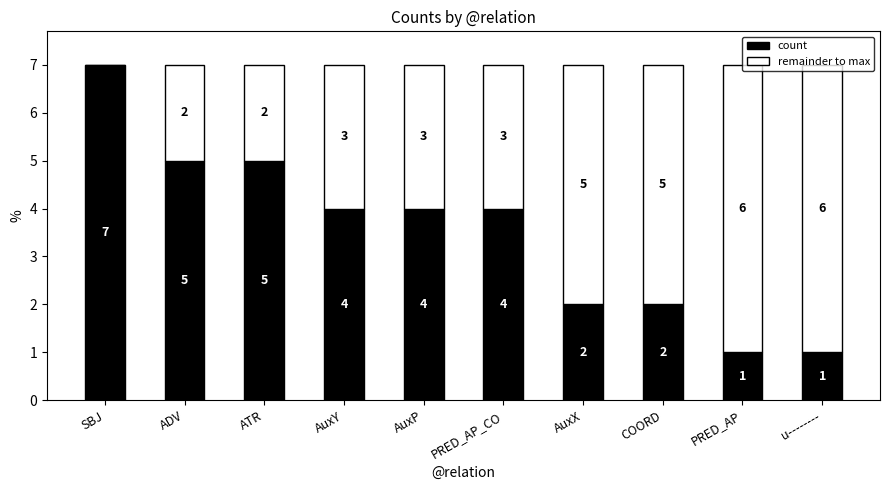

Where does the count series first go above 4?

SBJ